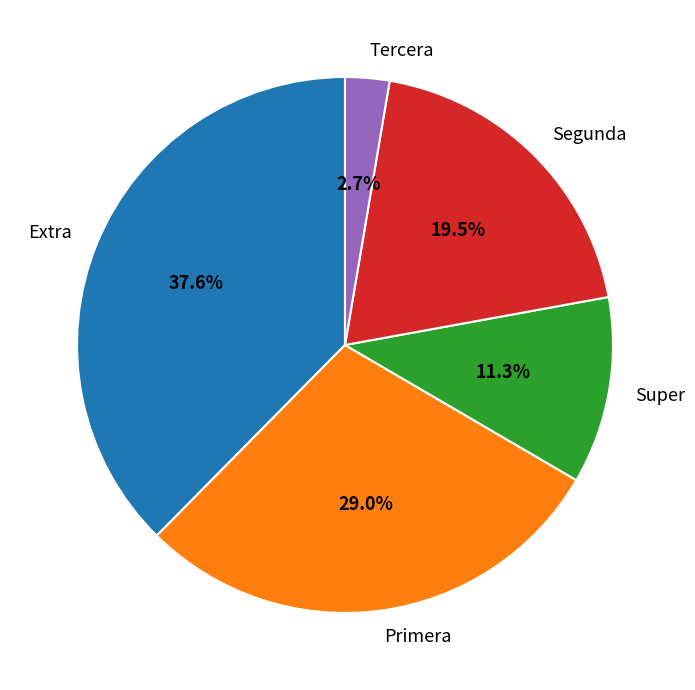

Approximately how many times larger is the value at Super compared to Extra?

0.3